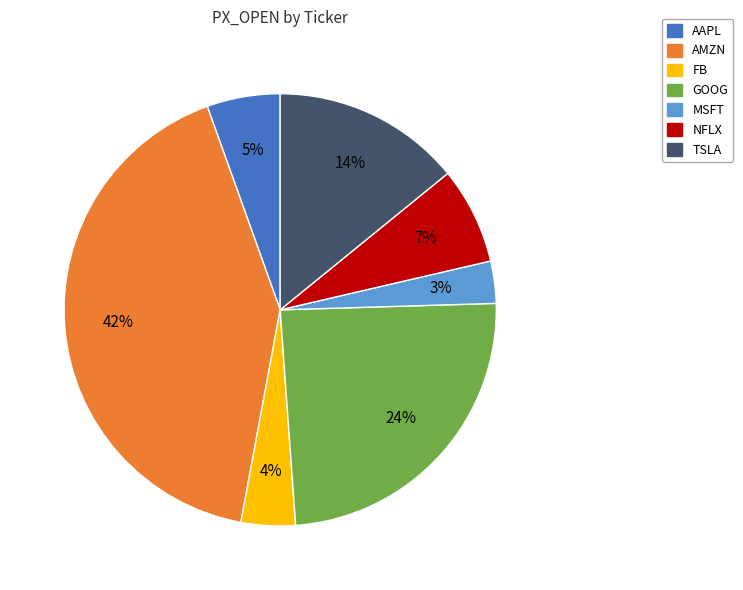

What percentage is the NFLX slice, to the nearest percent?

7%